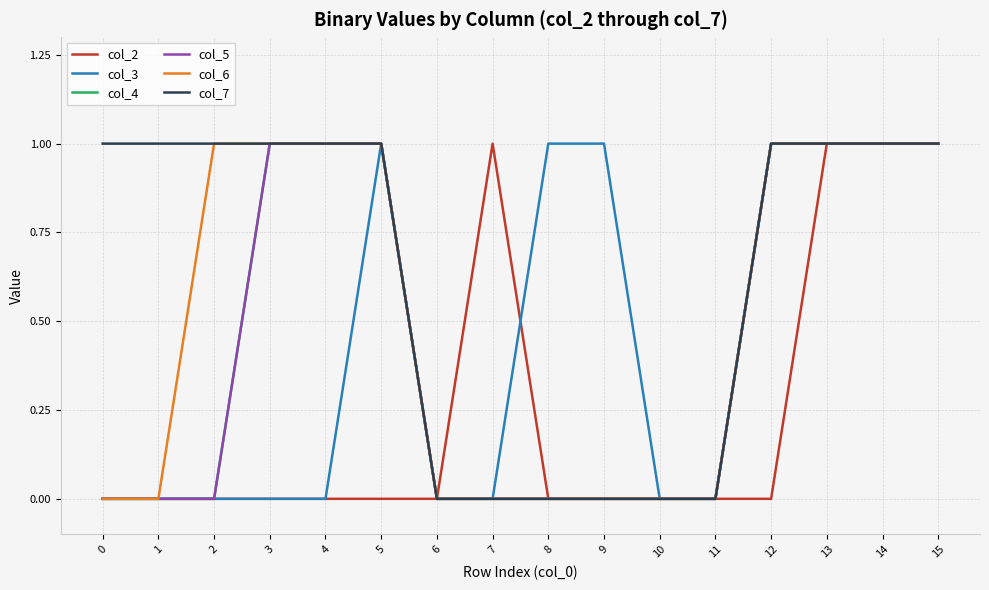

Rank the series by their maximum value, from highest to lowest.

col_2, col_3, col_4, col_5, col_6, col_7